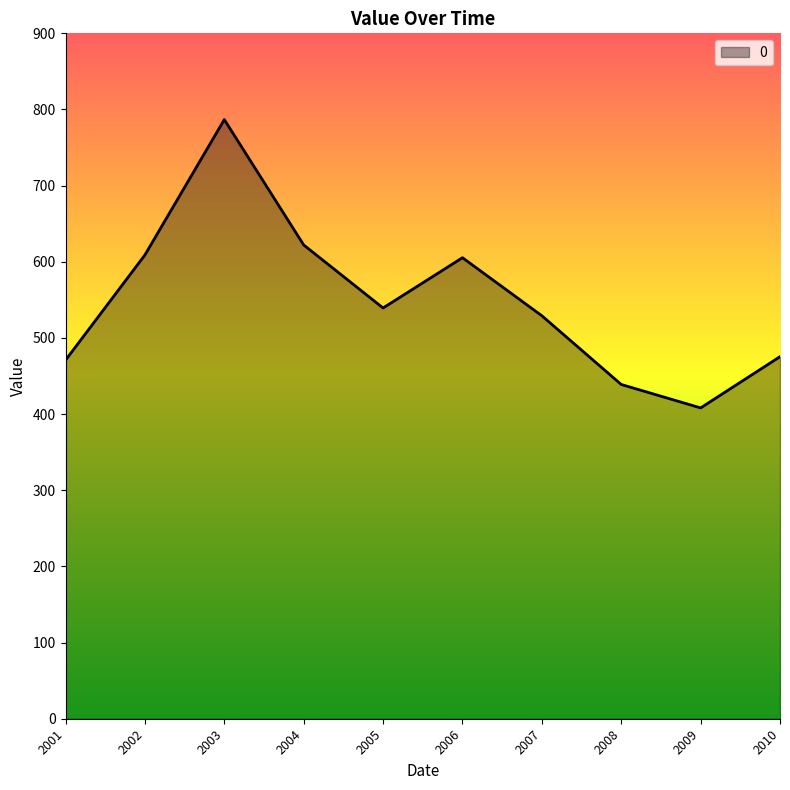

What is the average value?

548.5